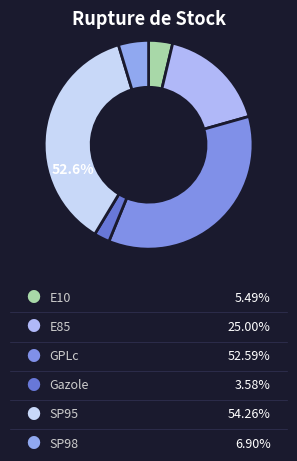

To the nearest percent, what portion does Gazole represent?

2%